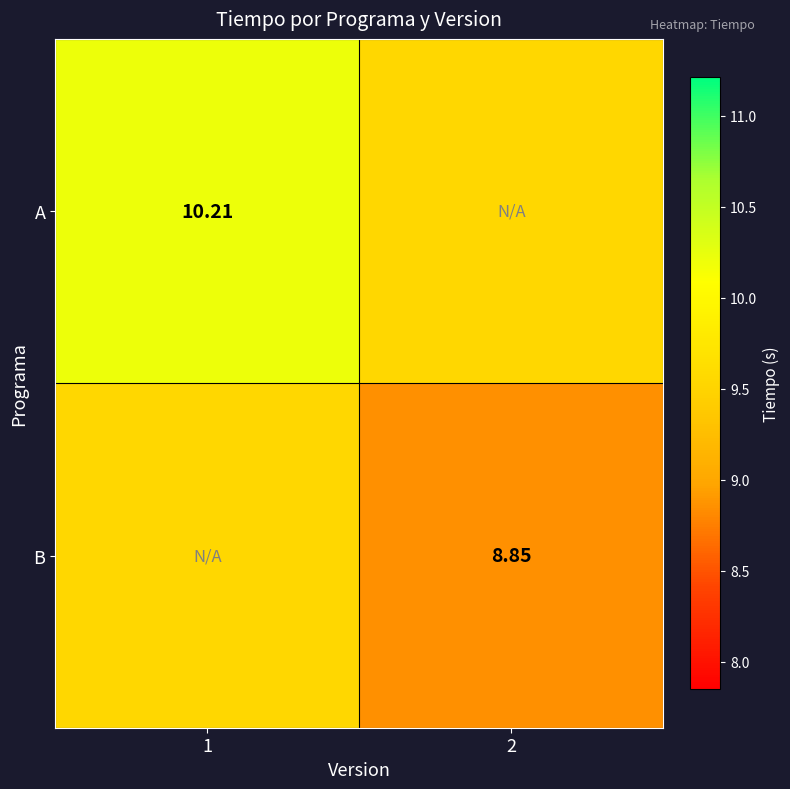

At which label does B first exceed 9?

1